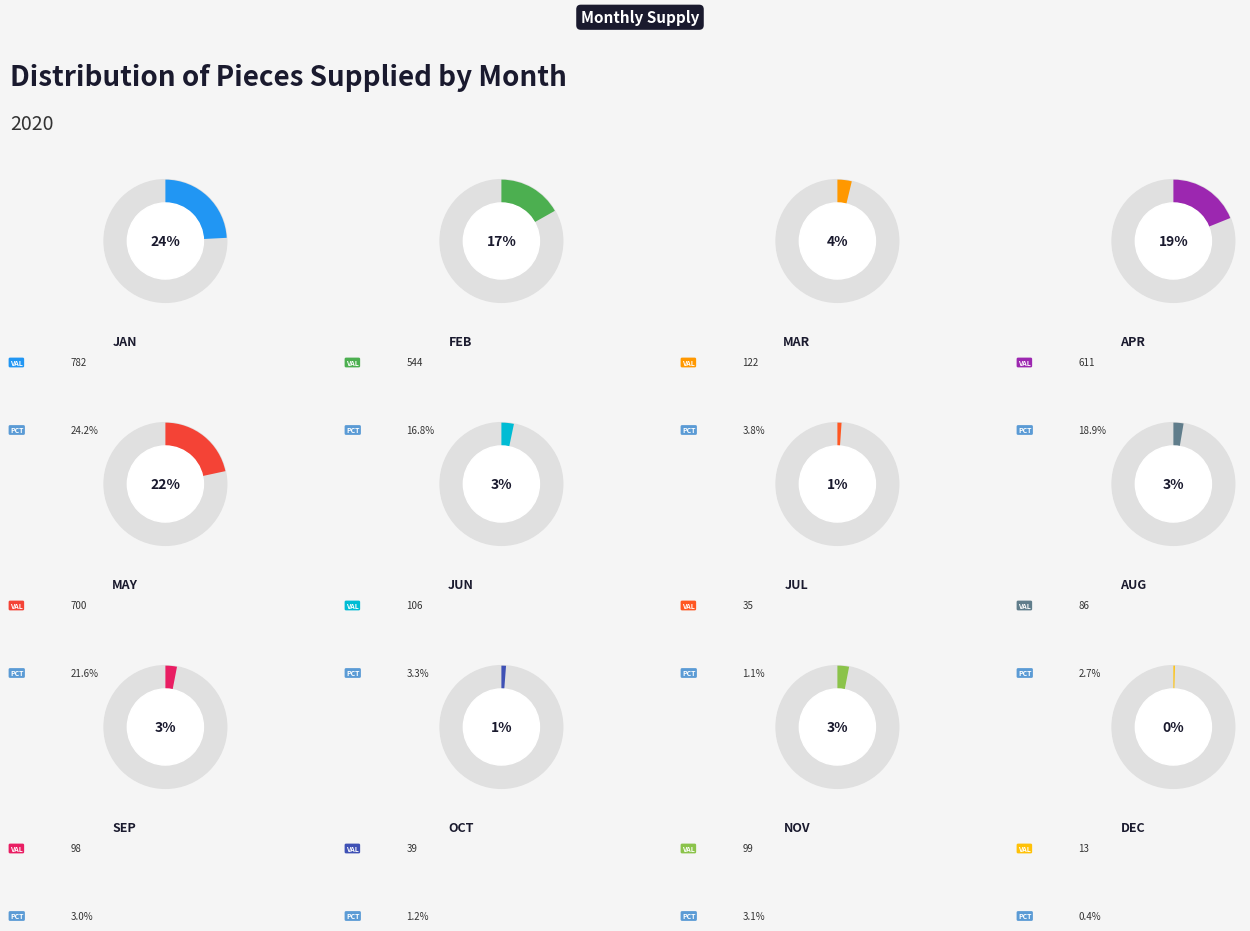

To the nearest percent, what portion does 6 represent?

3%